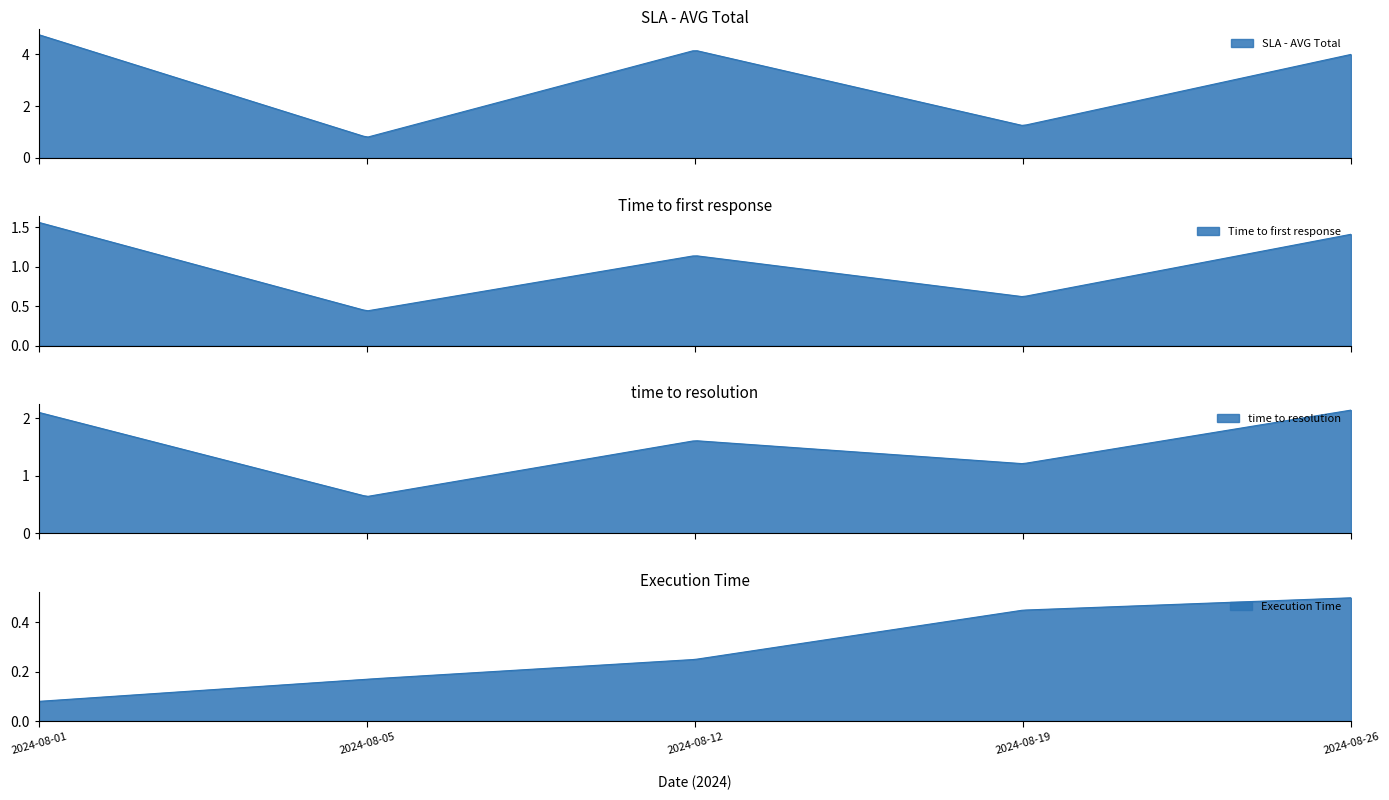

What is the value of the time to resolution point at the 4th from the left?

1.2